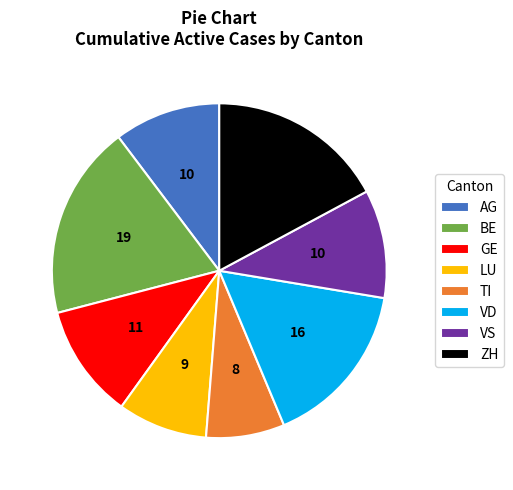

True or false: GE accounts for 11% of the total.

True